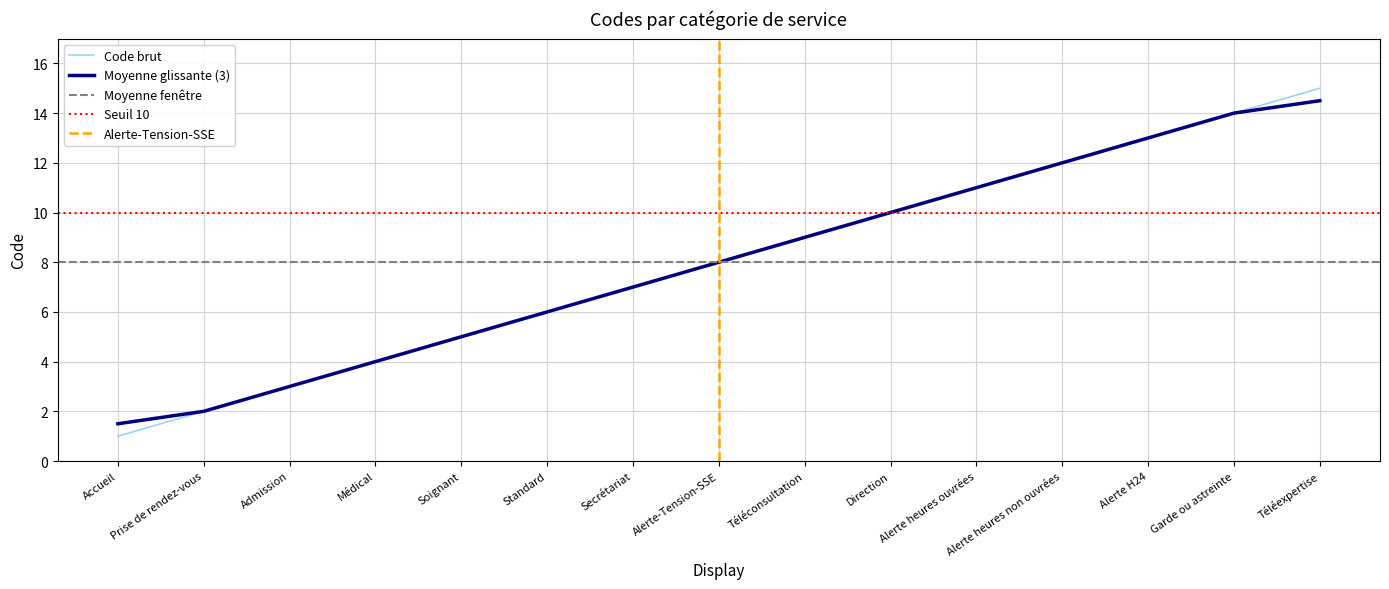

Reading left to right, extract all data points from this chart.

Accueil=1	Prise de rendez-vous=2	Admission=3	Médical=4	Soignant=5	Standard=6	Secrétariat=7	Alerte-Tension-SSE=8	Téléconsultation=9	Direction=10	Alerte heures ouvrées=11	Alerte heures non ouvrées=12	Alerte H24=13	Garde ou astreinte=14	Téléexpertise=15